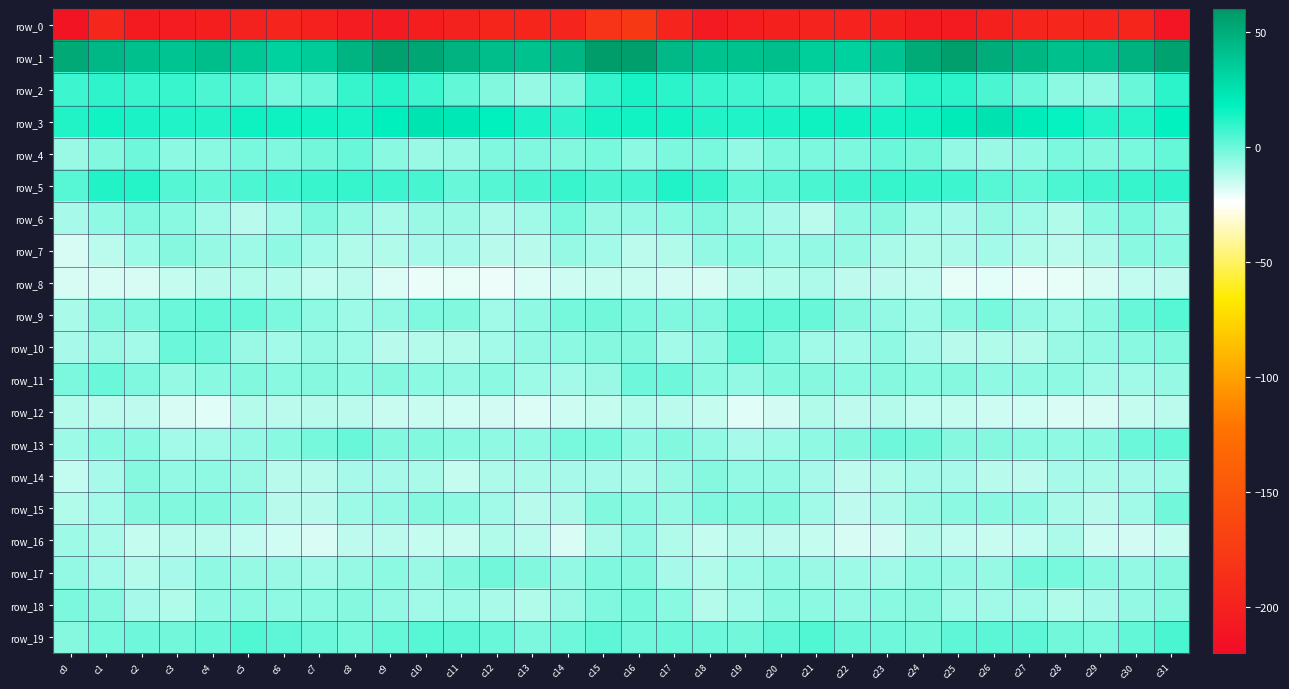

How many data points does each series have?

32